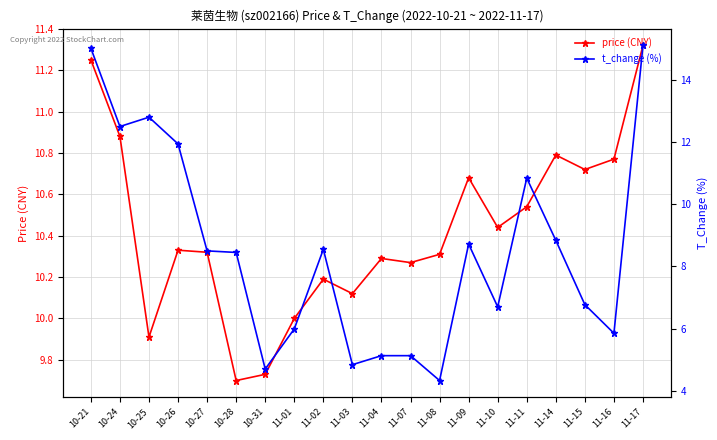

What is the label of the 1st point from the left?

10-21